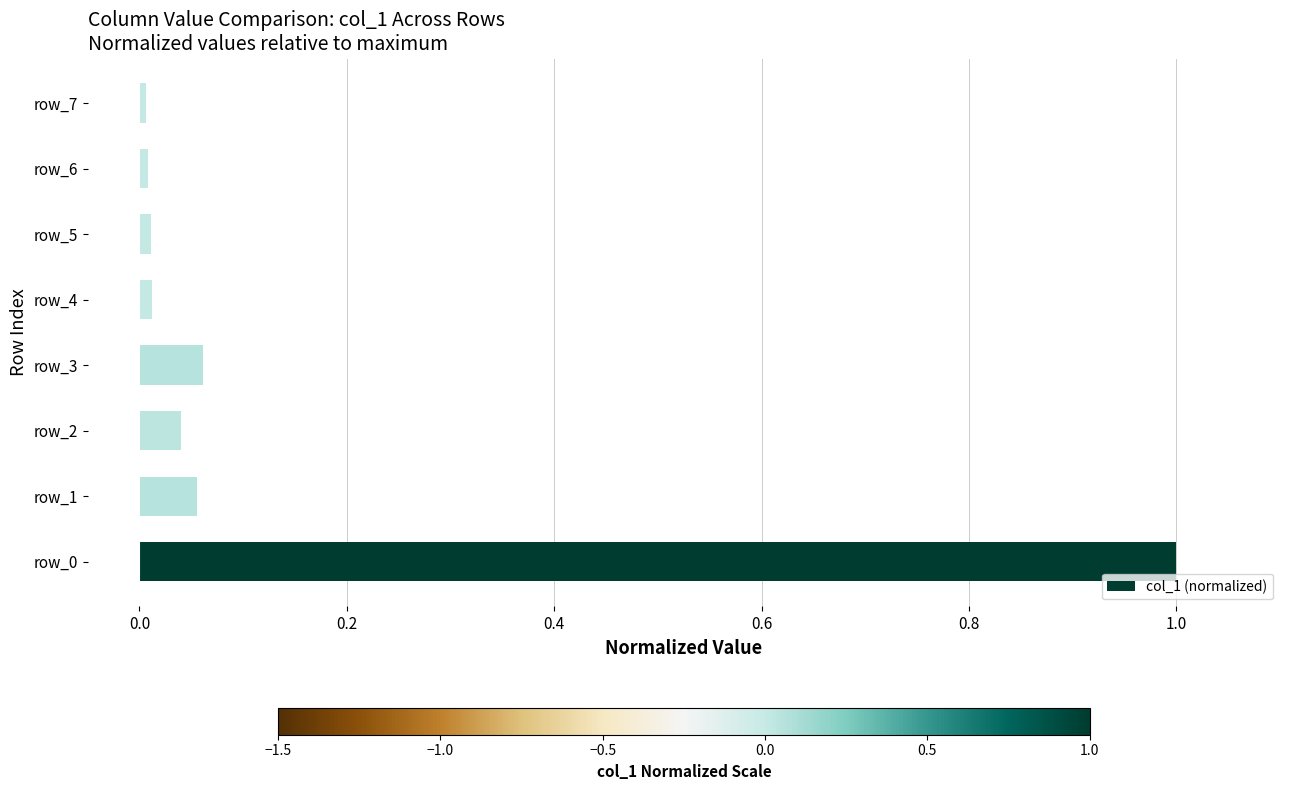

The chart shows a value of 1.0 at row_0. True or false?

True